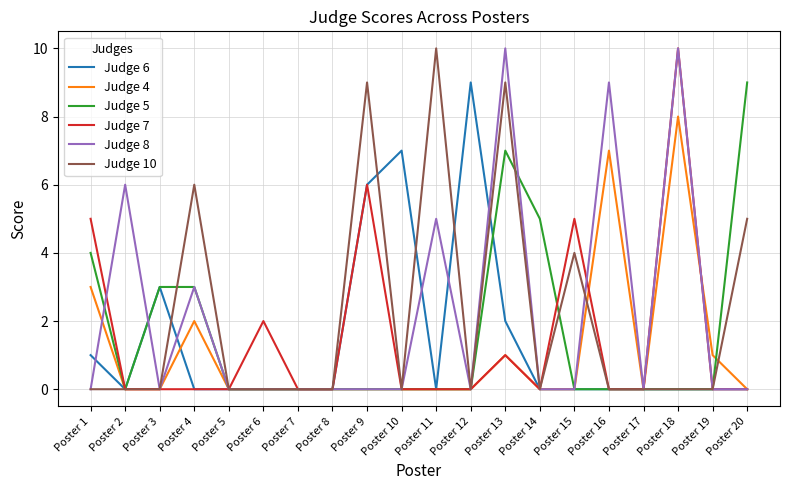

Is it true that Judge 8 equals 0 at Poster 6?

True